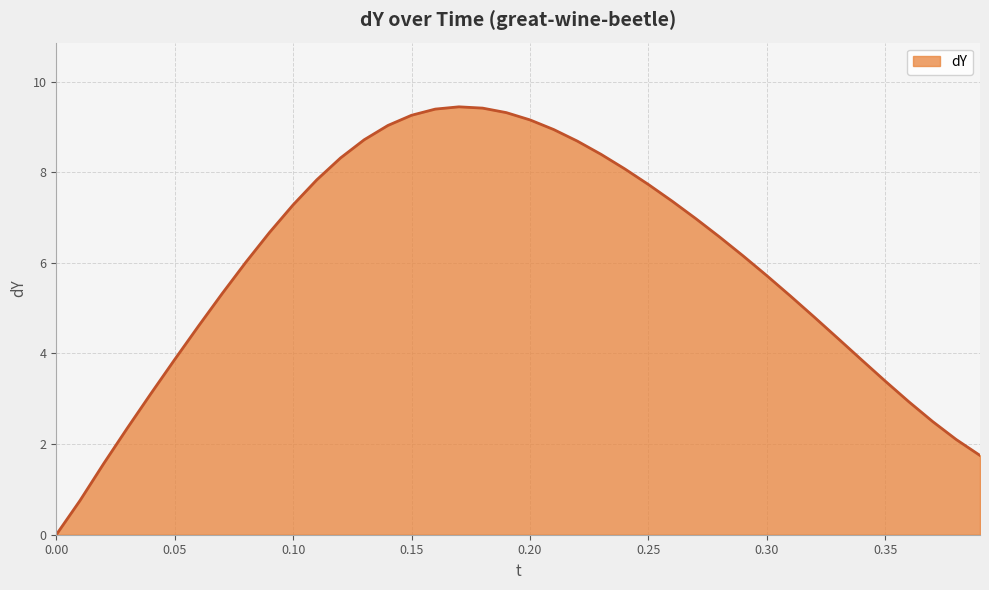

What is the greatest value displayed?

9.4